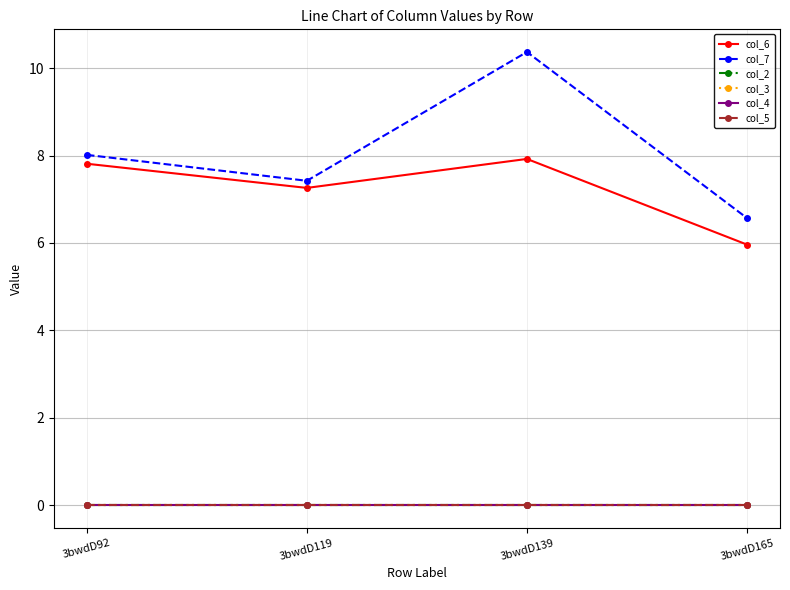

Between 3bwdD139 and 3bwdD165, which series saw the biggest shift?

col_7